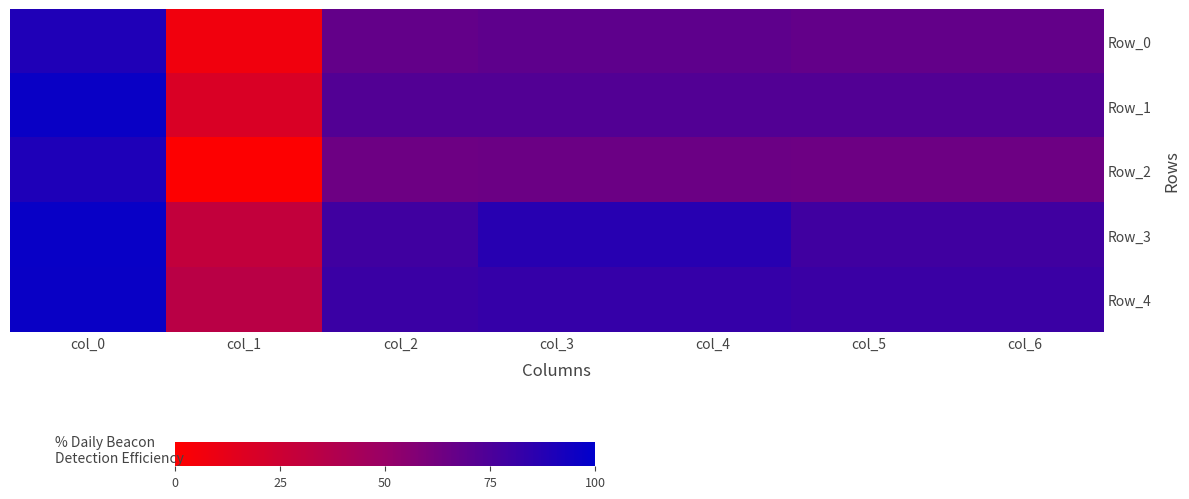

At how many categories does at least one series exceed 0?

7